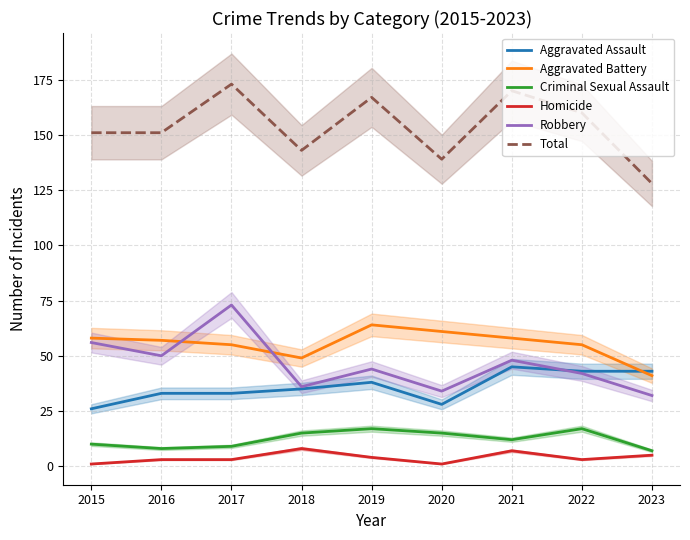

Which series has the largest total across all categories?

Total